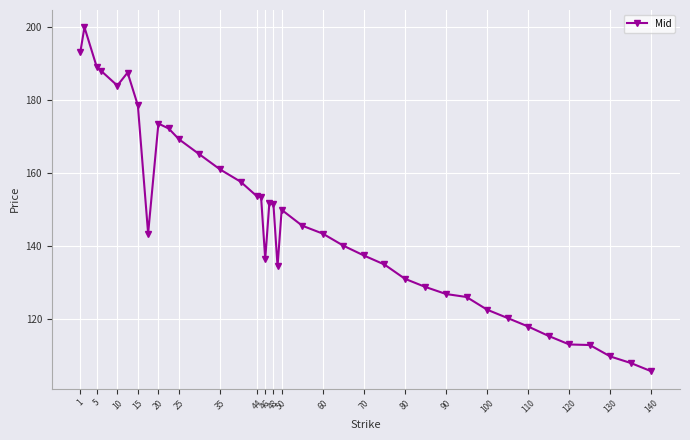

What is the value of the 1st point from the left?

193.2